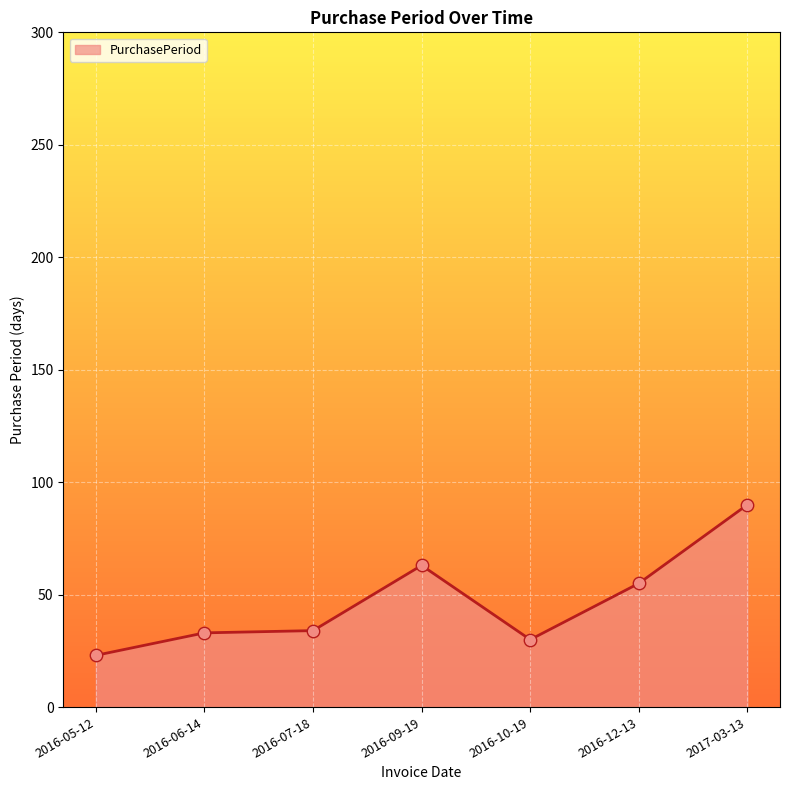

What is the change in value from 2016-05-12 to 2016-06-14?

+10